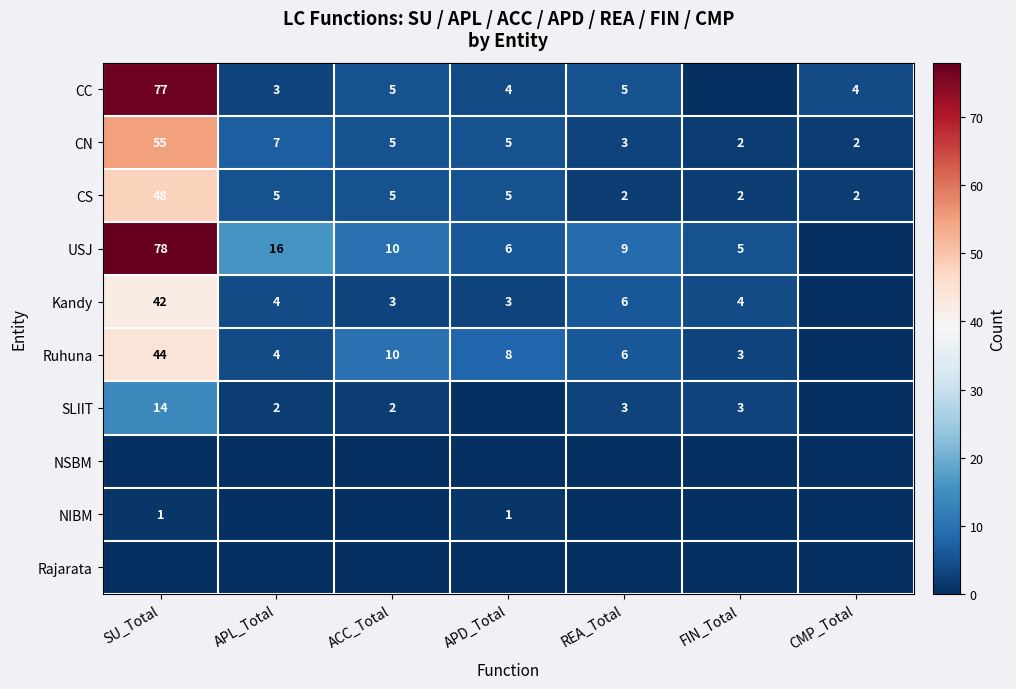

What is the sum of all CN values?

79